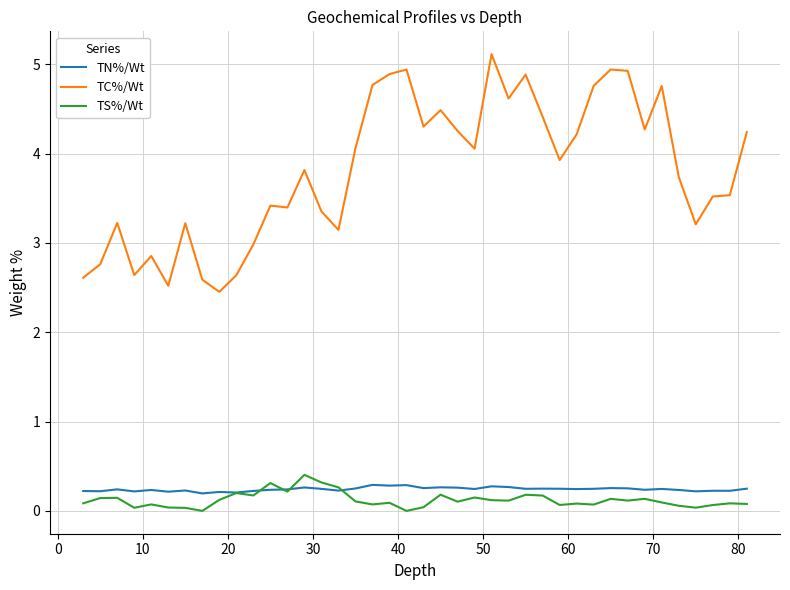

What is the lowest value of the TC%/Wt series?

2.5